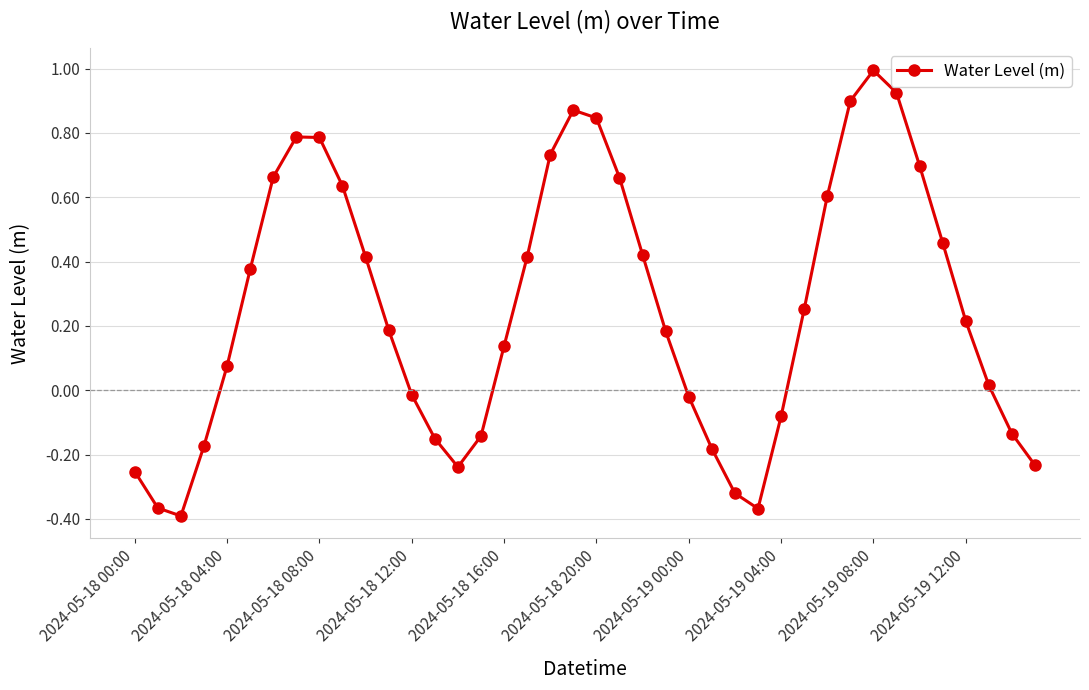

Is this an area chart (filled region under the line)?

No